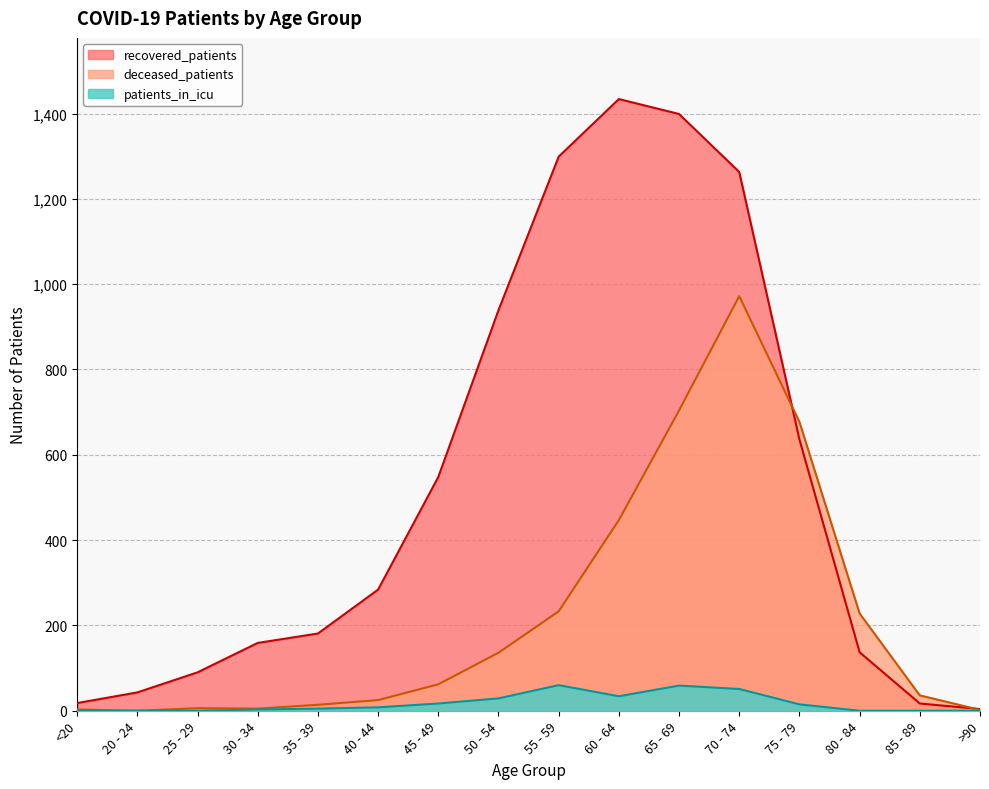

Reading left to right, list all the values displayed in this chart.

recovered_patients: <20=18	20 - 24=43	25 - 29=90	30 - 34=159	35 - 39=181	40 - 44=284	45 - 49=548	50 - 54=939	55 - 59=1299	60 - 64=1434	65 - 69=1399	70 - 74=1263	75 - 79=636	80 - 84=137	85 - 89=17	>90=4
deceased_patients: <20=3	20 - 24=0	25 - 29=6	30 - 34=5	35 - 39=14	40 - 44=25	45 - 49=62	50 - 54=136	55 - 59=233	60 - 64=447	65 - 69=704	70 - 74=972	75 - 79=677	80 - 84=228	85 - 89=36	>90=2
patients_in_icu: <20=0	20 - 24=0	25 - 29=0	30 - 34=3	35 - 39=5	40 - 44=8	45 - 49=17	50 - 54=29	55 - 59=60	60 - 64=34	65 - 69=59	70 - 74=51	75 - 79=15	80 - 84=0	85 - 89=0	>90=0